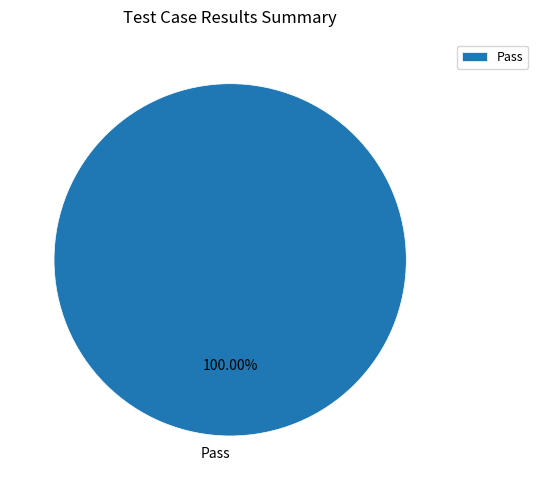

Which category accounts for the majority?

Pass